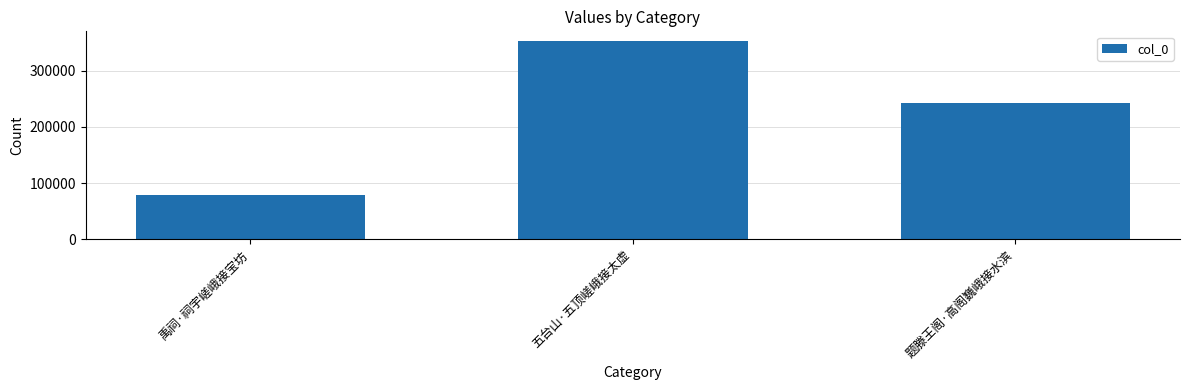

The value at 题滕王阁·高阁巍峨接水滨 is 139135. True or false?

False